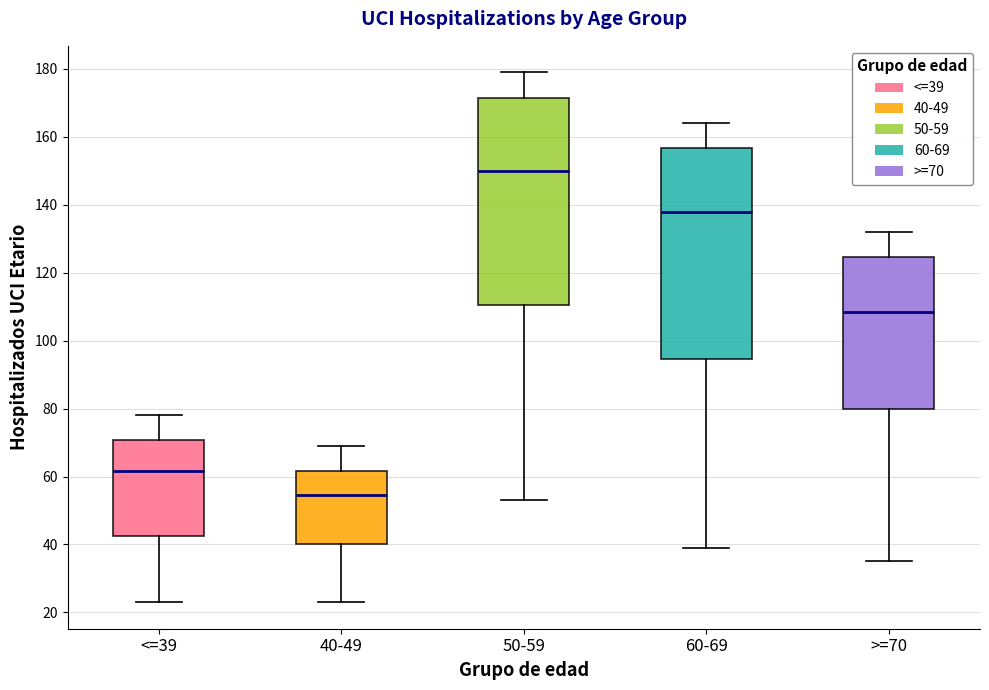

Where does the upper whisker of the box for 60-69 end on the y-axis? The values are not printed on the chart, so give them approximately, as read against the axis.

164